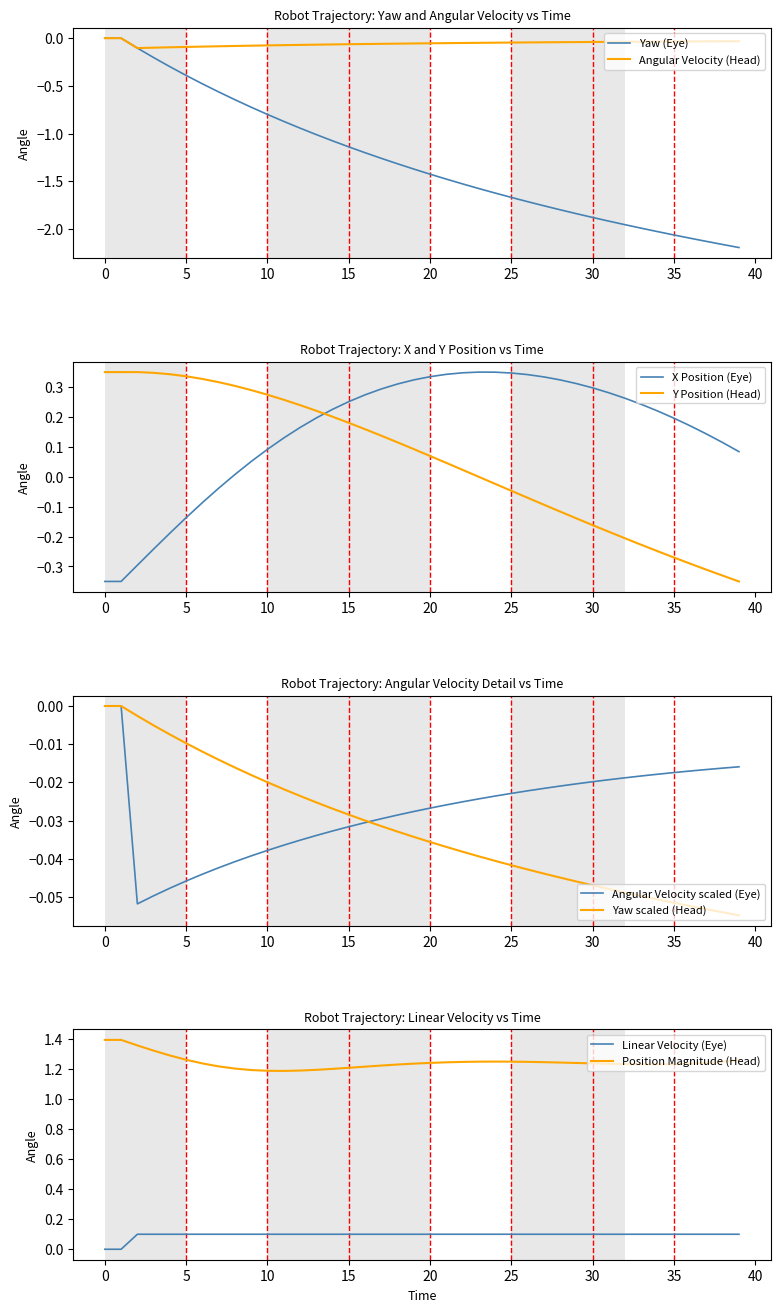

What is the difference between the x values at 20 and 39?

0.3